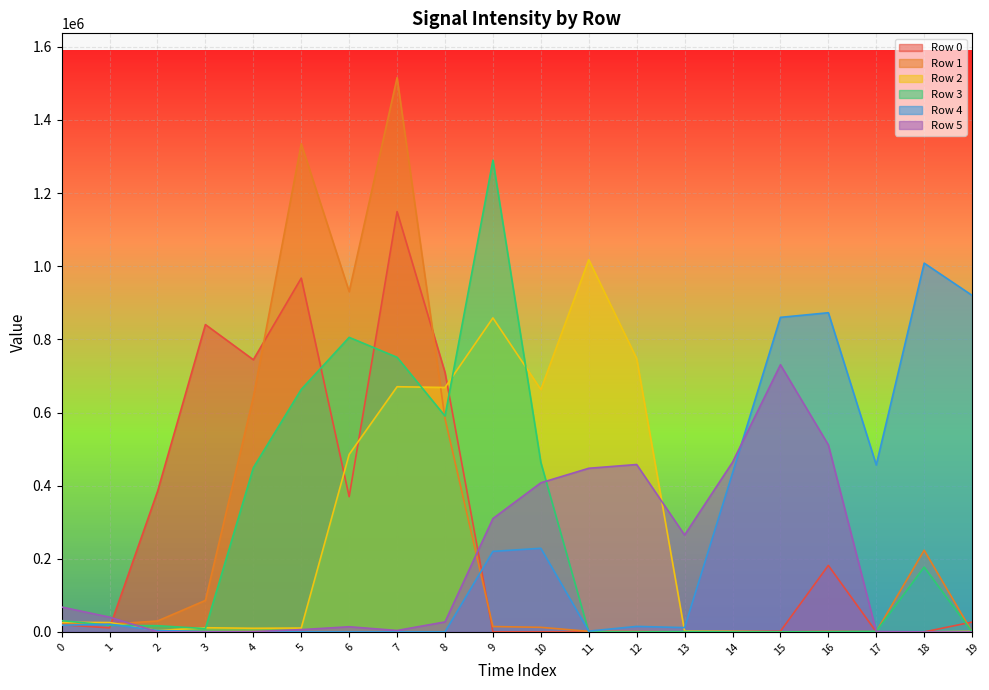

How many lines are shown in the chart?

6